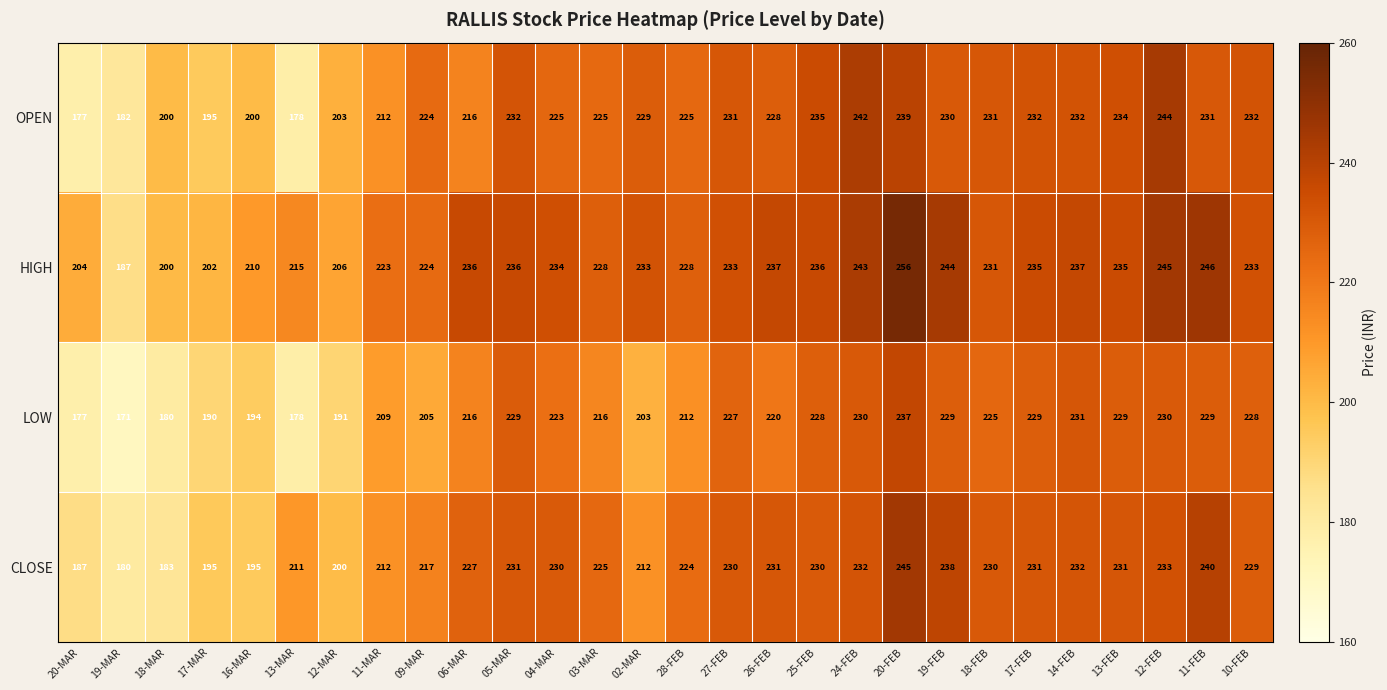

What is the total value across all series at 12-MAR?

800